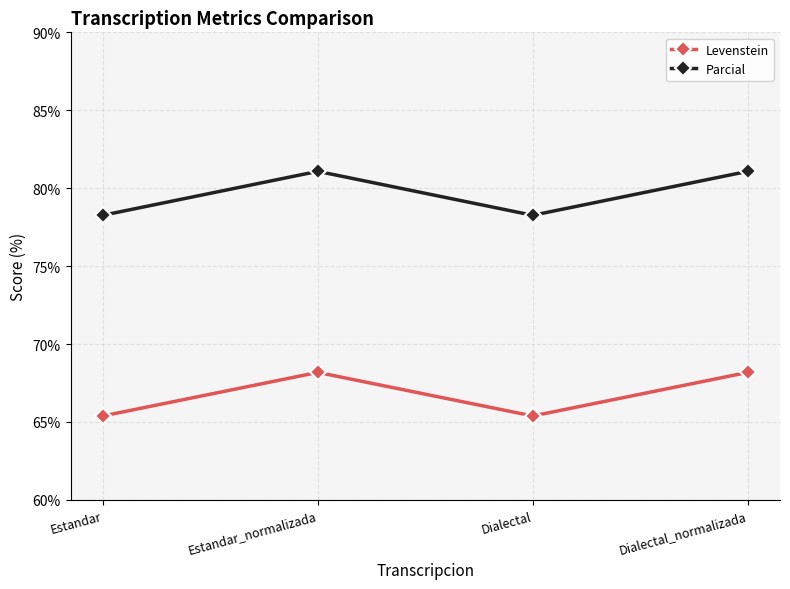

What position from the right is Dialectal_normalizada?

1